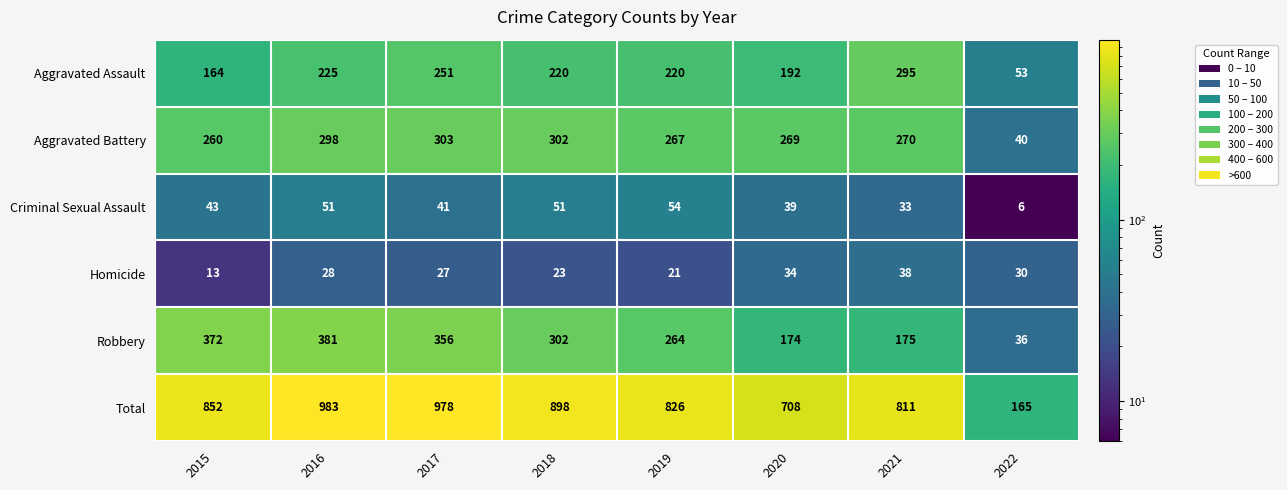

What is the sum of the Aggravated Assault values at 2020 and 2022?

245